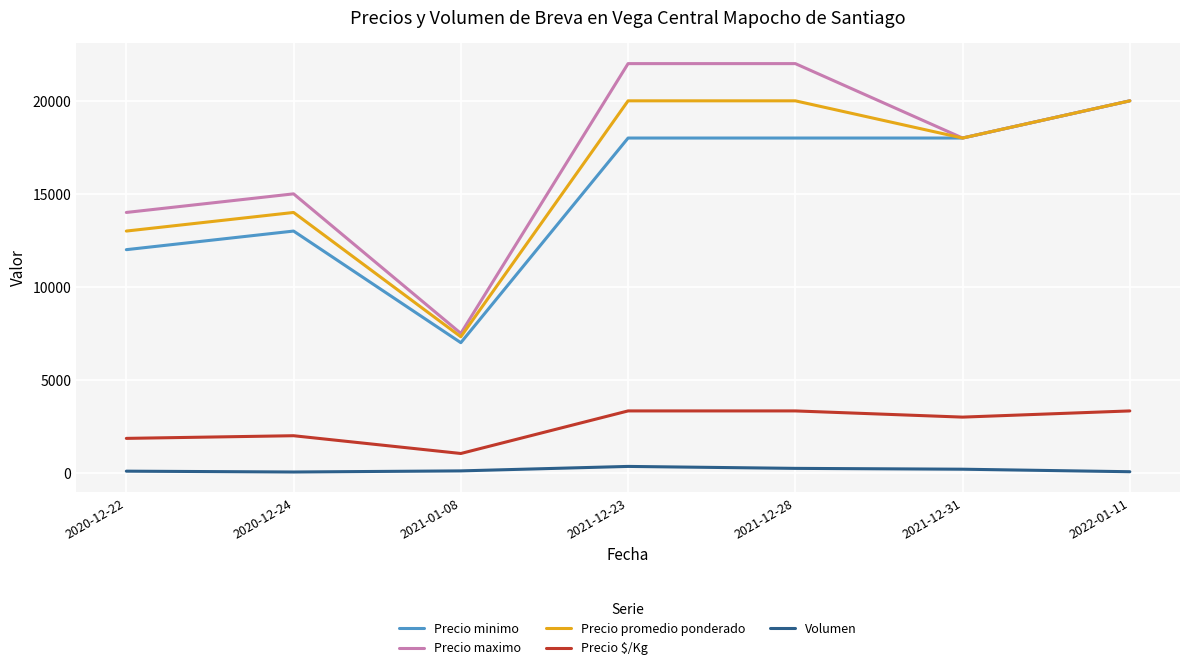

True or false: Precio $/Kg and Volumen cross at least once.

False